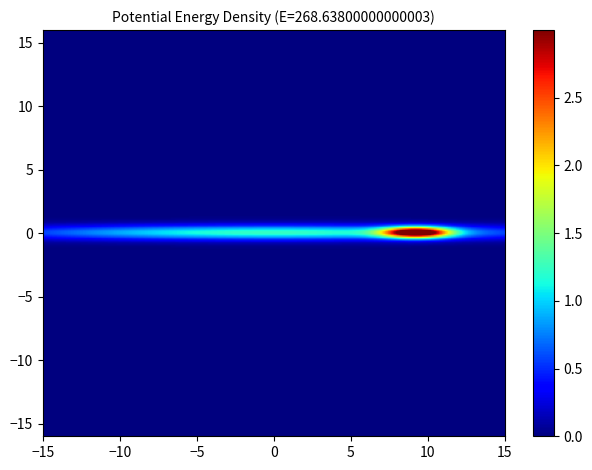

The value of nick at 6 is 0. True or false?

True